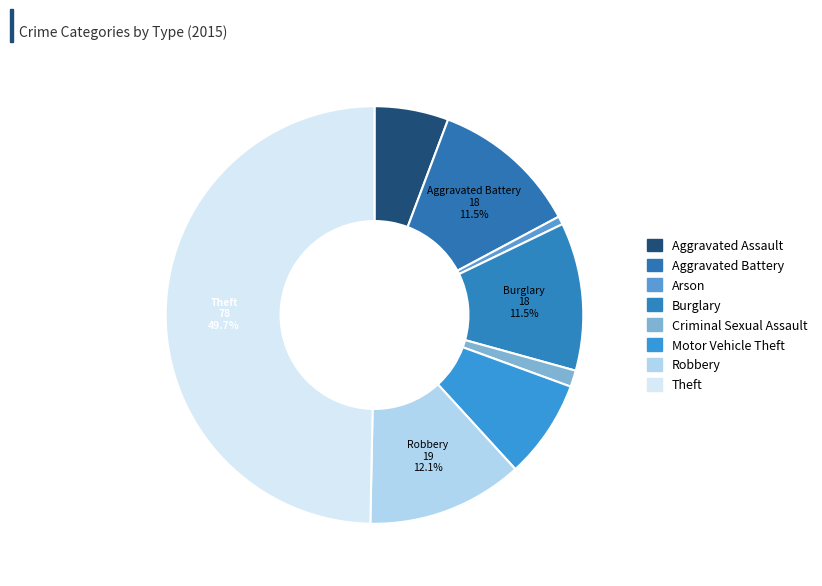

How many segments does this pie chart have?

8